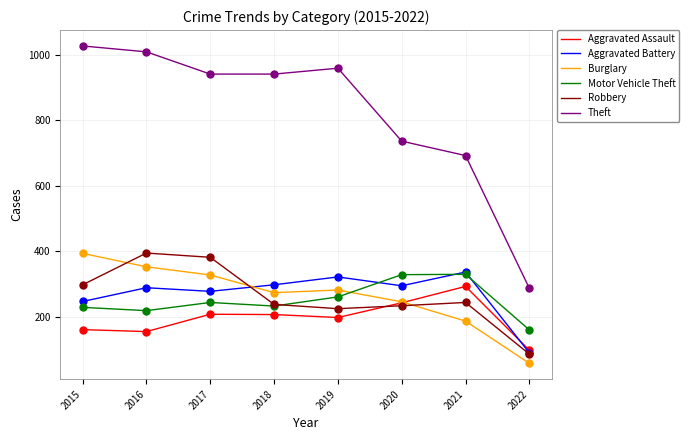

At which label does Motor Vehicle Theft reach its minimum?

2022